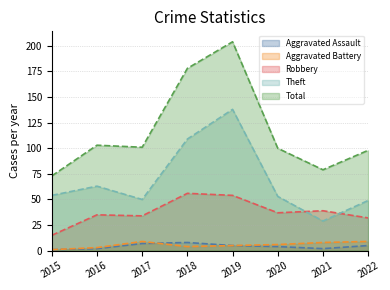

What is the value of the Aggravated Battery point at the 4th from the left?

4